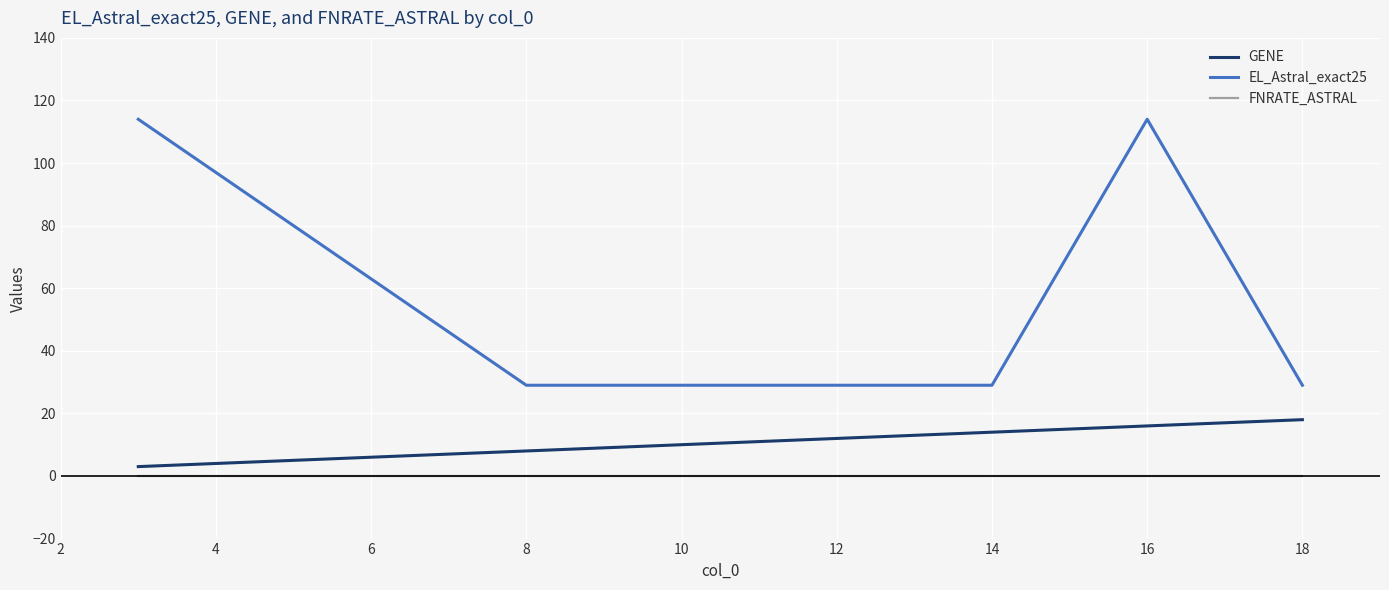

What is the difference between the maximum and minimum values in the GENE series?

15